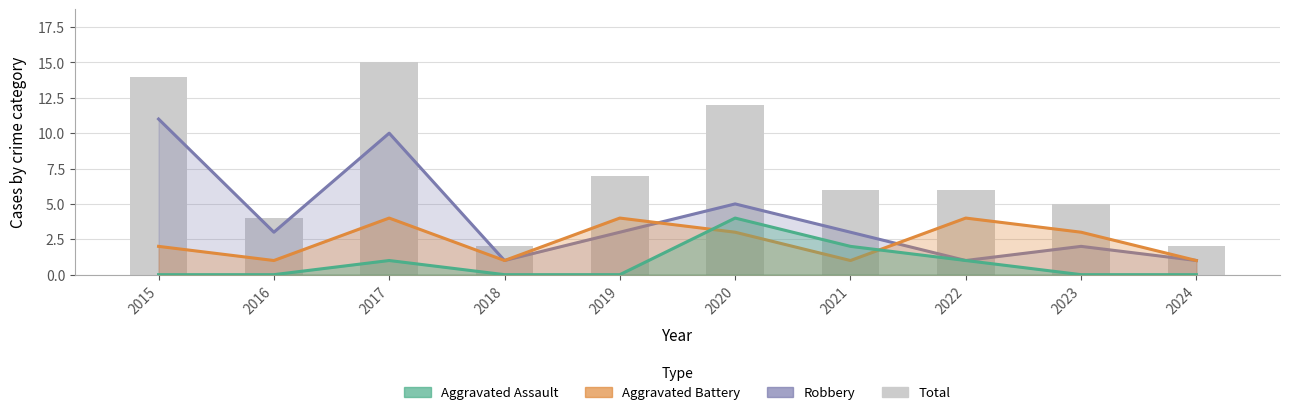

How many values in the Total series exceed 6?

4